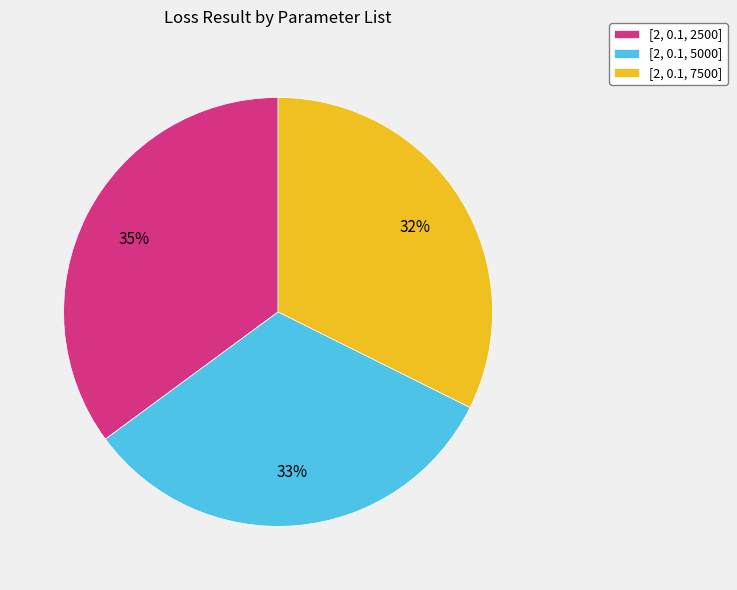

To the nearest percent, what percentage of the pie is [2, 0.1, 7500]?

32%